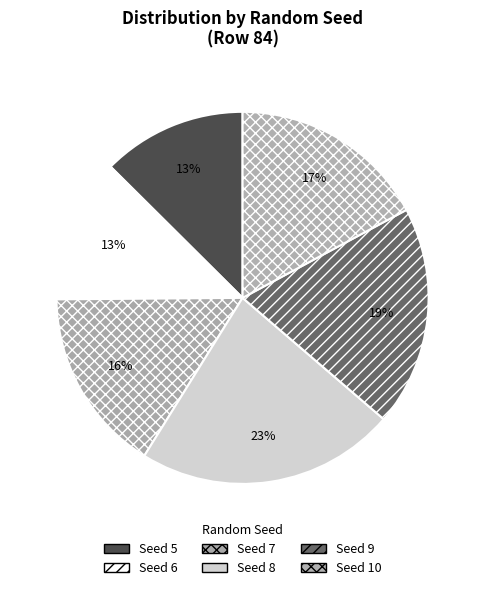

How many segments does this pie chart have?

6